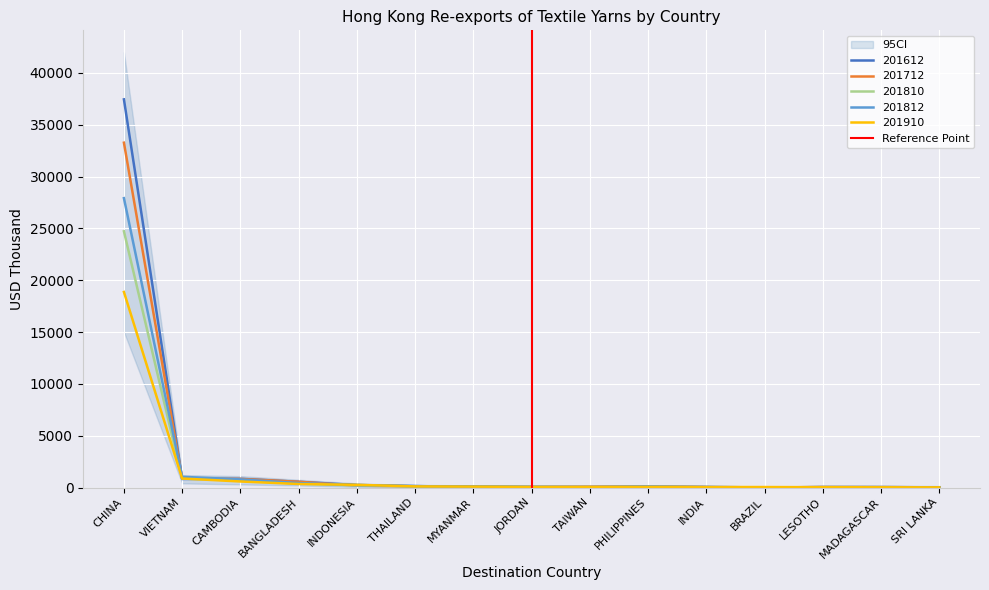

Which category has the highest value in the 201910 series?

CHINA